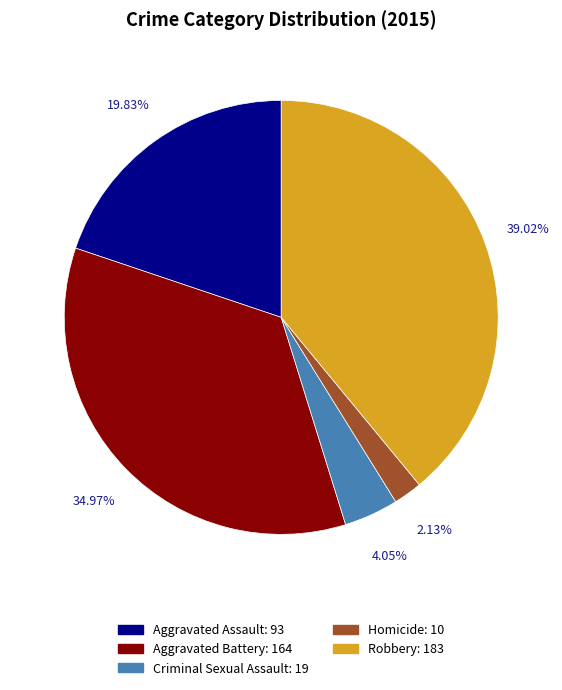

What is the smallest slice in the pie chart?

Homicide